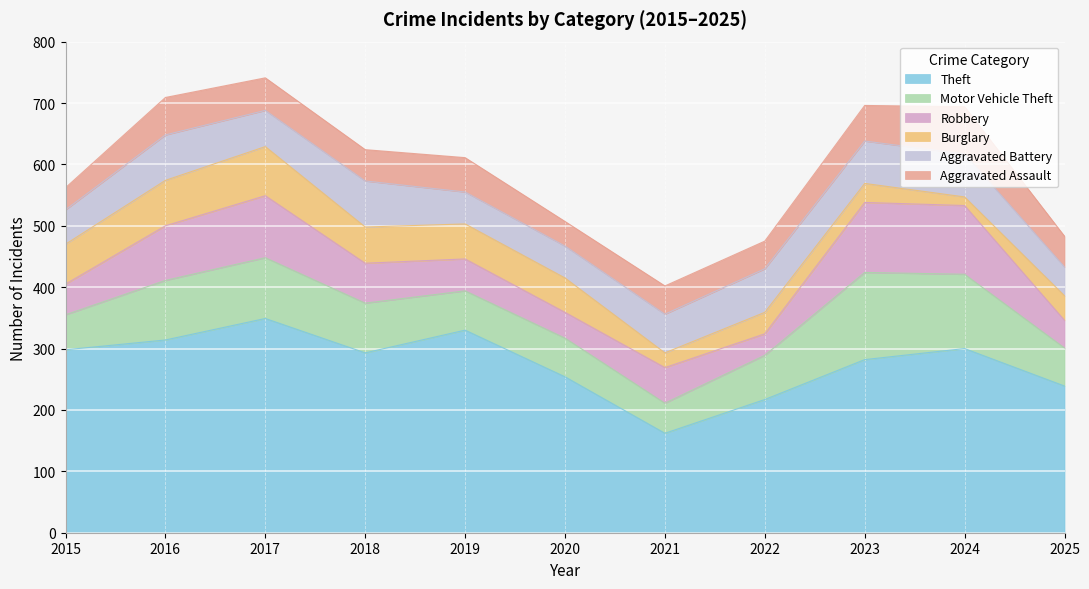

Between which two adjacent categories do Aggravated Assault and Burglary first intersect?

2020 and 2021